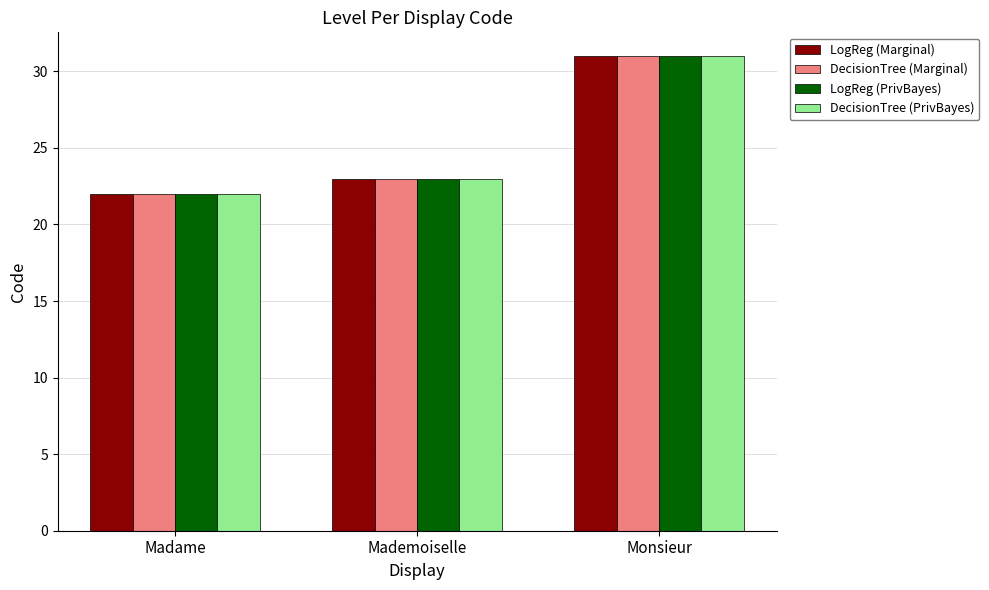

The value of LogReg (Marginal) at Monsieur is 14. True or false?

False